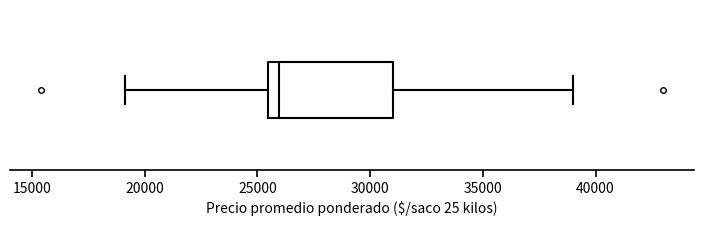

Transcribe this box plot: give where the median line is, the range the box spans, and where the two whiskers end, as read against the x-axis. The values are not printed on the chart, so give them approximately, as read against the axis.

median 26000, box 25500 to 31000, whiskers 19000 to 39000